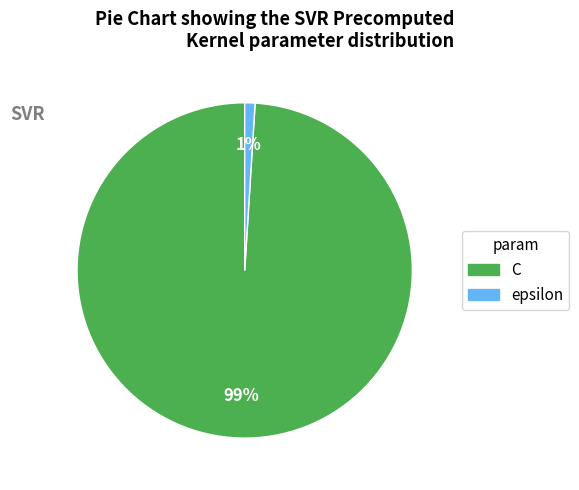

What percentage is the C slice, to the nearest percent?

99%